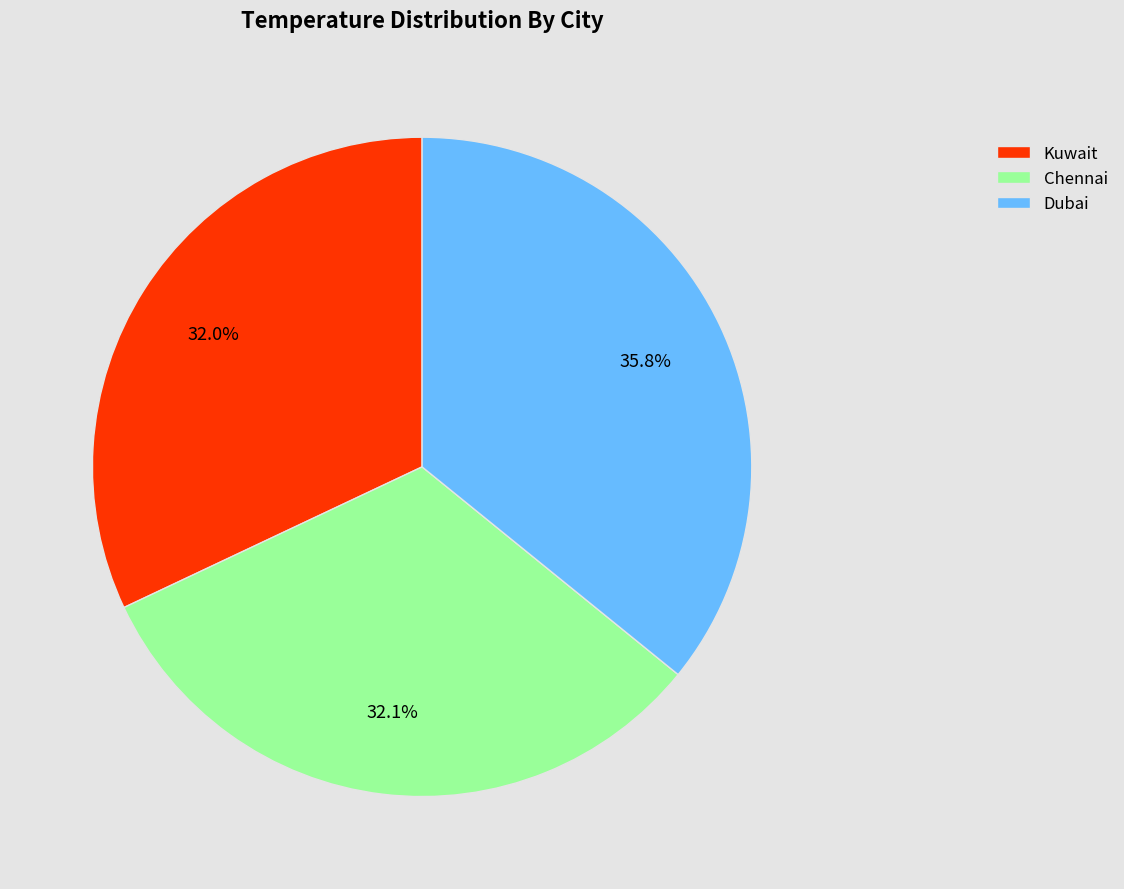

What percentage is the Dubai slice, to the nearest percent?

36%